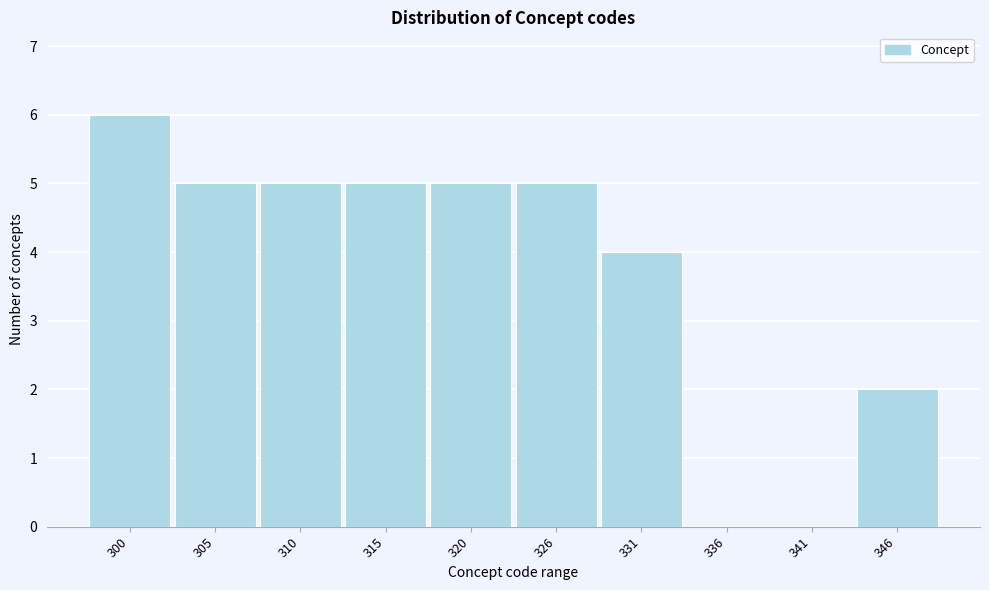

Reading right to left, extract all data points from this chart.

346=2	341=0	336=0	331=4	326=5	320=5	315=5	310=5	305=5	300=6